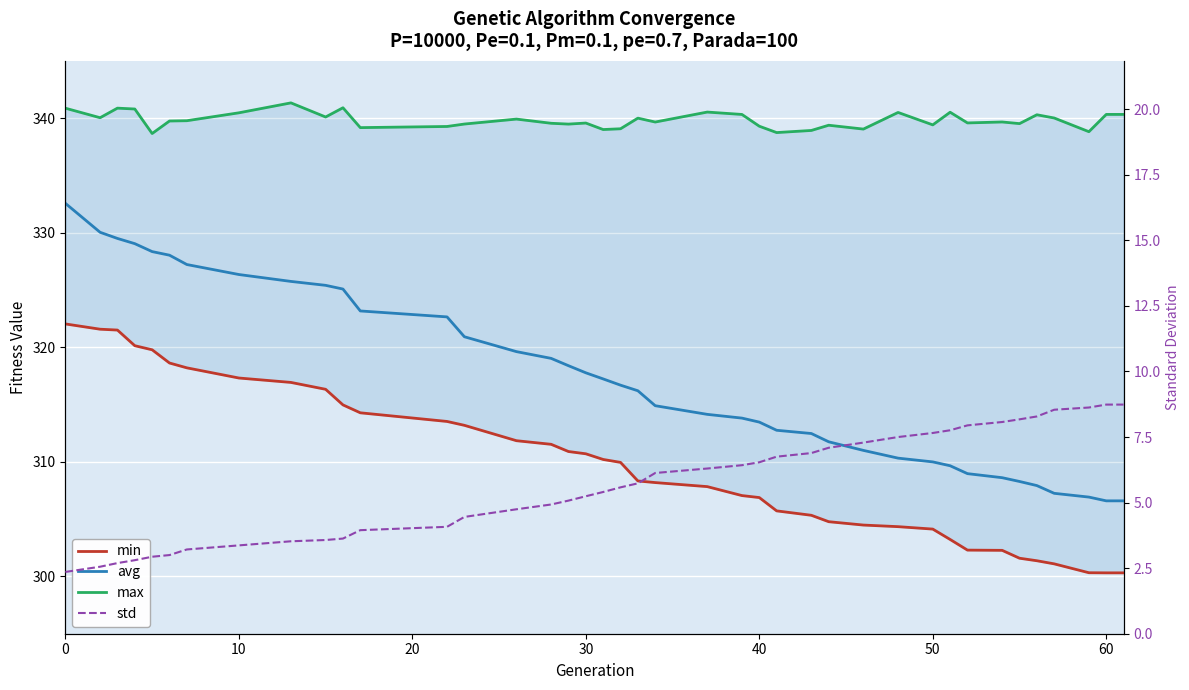

Reading left to right, list all the values displayed in this chart.

min: 322.0	321.6	321.5	320.1	319.8	318.6	318.2	317.3	316.9	316.3	315.0	314.3	313.5	313.2	311.8	311.5	310.9	310.7	310.2	310.0	308.3	308.2	307.8	307.1	306.9	305.7	305.3	304.8	304.5	304.3	304.1	303.2	302.3	302.3	301.6	301.4	301.1	300.3	300.3	300.3
avg: 332.6	330.0	329.5	329.0	328.4	328.0	327.2	326.4	325.8	325.4	325.1	323.2	322.7	320.9	319.6	319.0	318.4	317.8	317.2	316.7	316.2	314.9	314.1	313.8	313.5	312.8	312.5	311.8	311.0	310.3	310.0	309.7	309.0	308.6	308.3	307.9	307.3	306.9	306.6	306.6
max: 340.9	340.0	340.9	340.8	338.7	339.8	339.8	340.5	341.3	340.1	340.9	339.2	339.3	339.5	339.9	339.6	339.5	339.6	339.0	339.1	340.0	339.7	340.5	340.3	339.3	338.7	338.9	339.4	339.0	340.5	339.4	340.5	339.6	339.7	339.5	340.3	340.0	338.8	340.3	340.3
std: 2.4	2.6	2.7	2.8	2.9	3.0	3.2	3.4	3.5	3.6	3.6	3.9	4.1	4.5	4.7	4.9	5.1	5.2	5.4	5.6	5.7	6.1	6.3	6.4	6.5	6.8	6.9	7.1	7.3	7.5	7.7	7.8	7.9	8.1	8.2	8.3	8.5	8.6	8.7	8.7